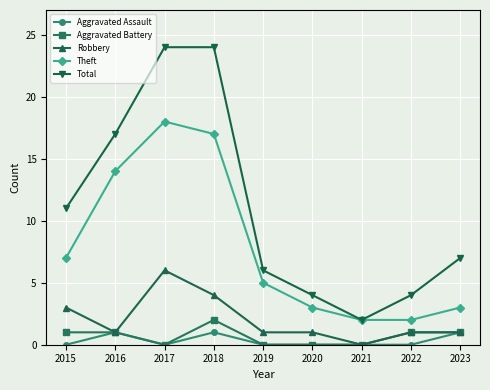

What is the value of the Robbery point at the 3rd from the left?

6